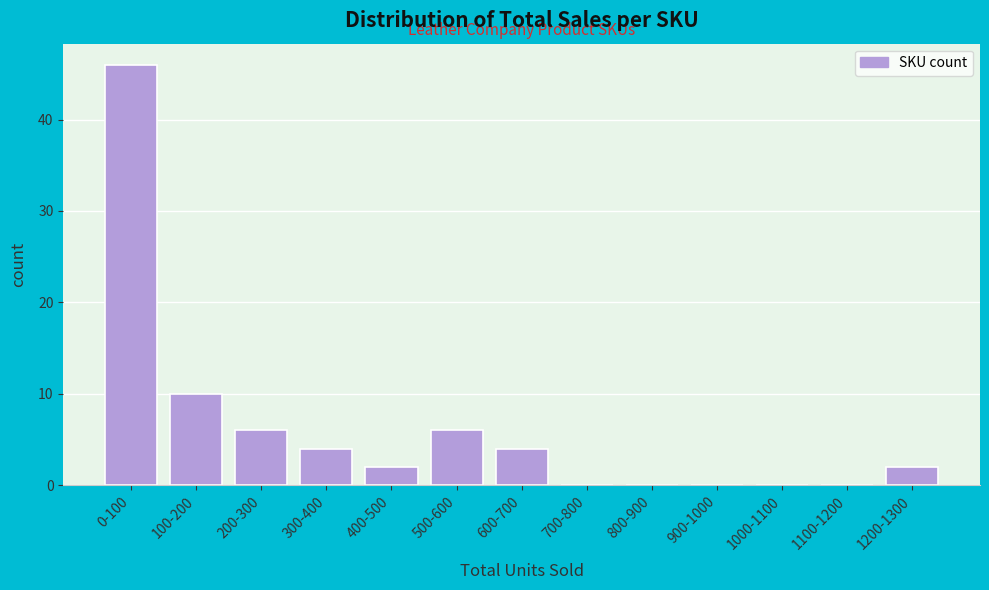

Reading left to right, list all the values displayed in this chart.

0-100=46	100-200=10	200-300=6	300-400=4	400-500=2	500-600=6	600-700=4	700-800=0	800-900=0	900-1000=0	1000-1100=0	1100-1200=0	1200-1300=2